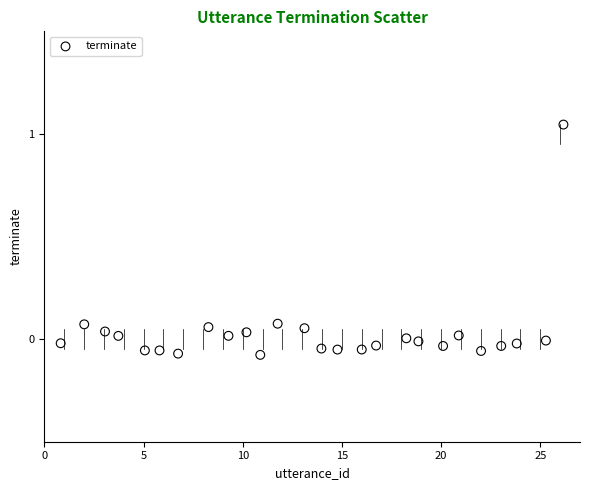

What is the range of X values (max minus min)?

25.3